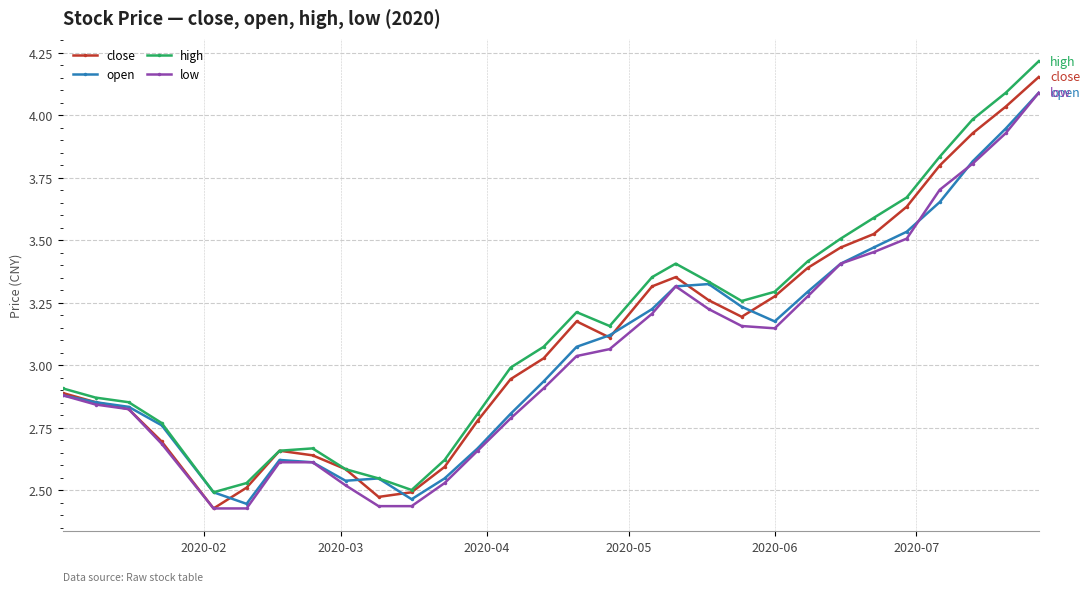

List the series in order of their overall mean, highest first.

high, close, open, low